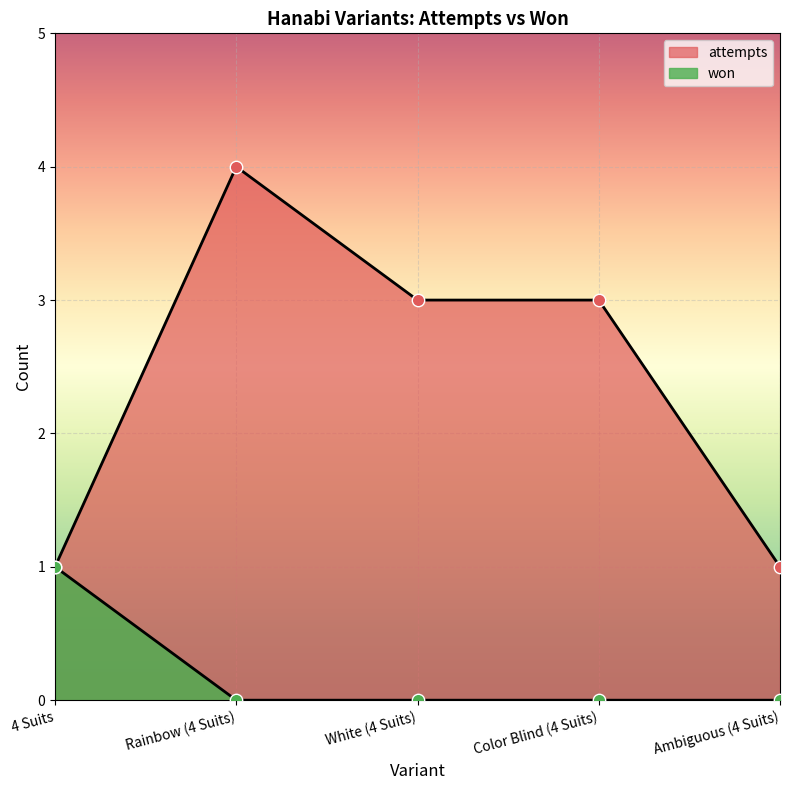

Which series reaches the maximum Y coordinate?

attempts